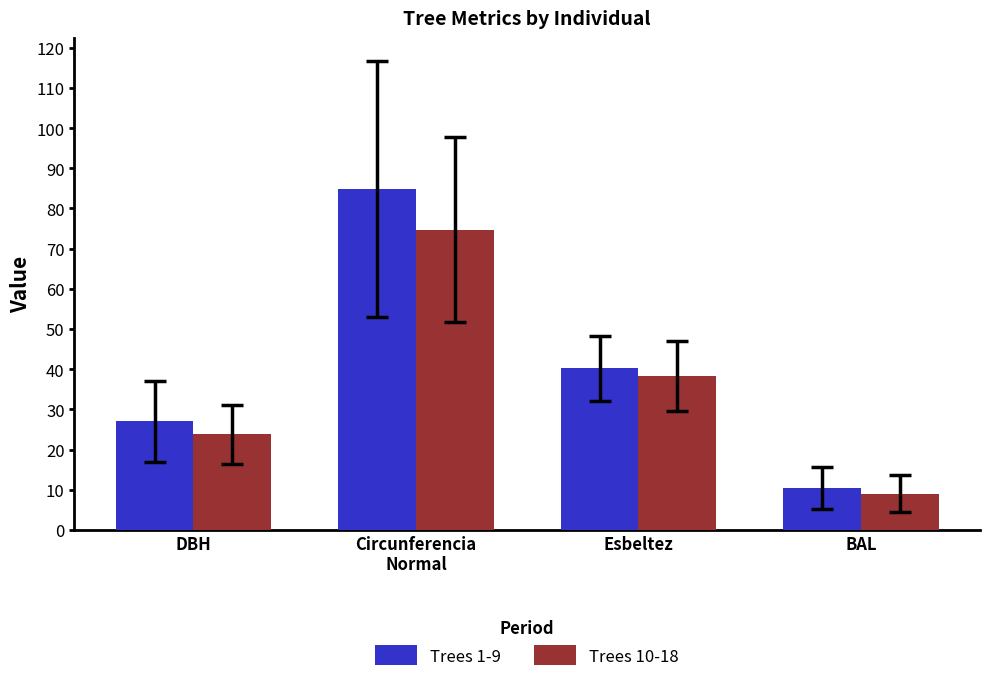

Reading left to right, transcribe all the data shown in this chart.

Trees 1-9: 27.0	84.8	40.2	10.4
Trees 10-18: 23.8	74.7	38.3	9.0